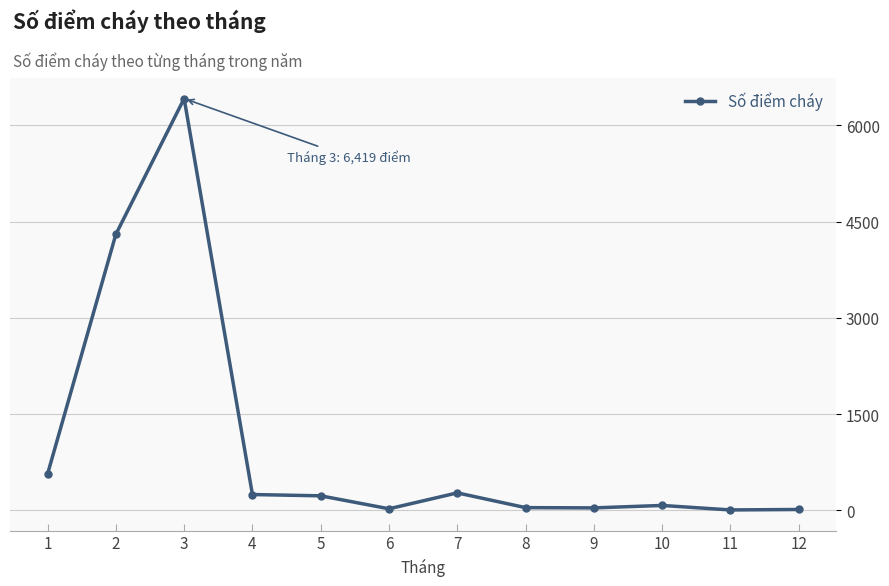

What is the difference between the maximum and second lowest values?

6404